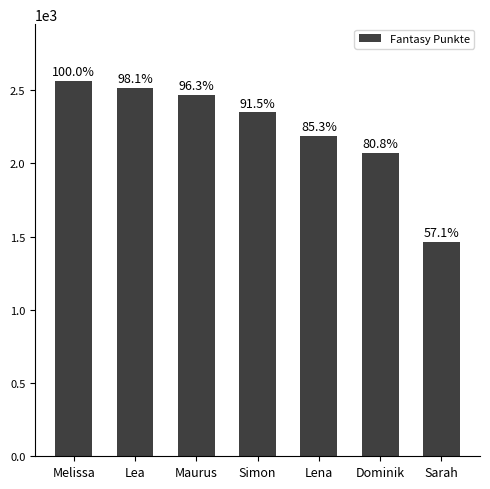

The value at Sarah is 1464. True or false?

True